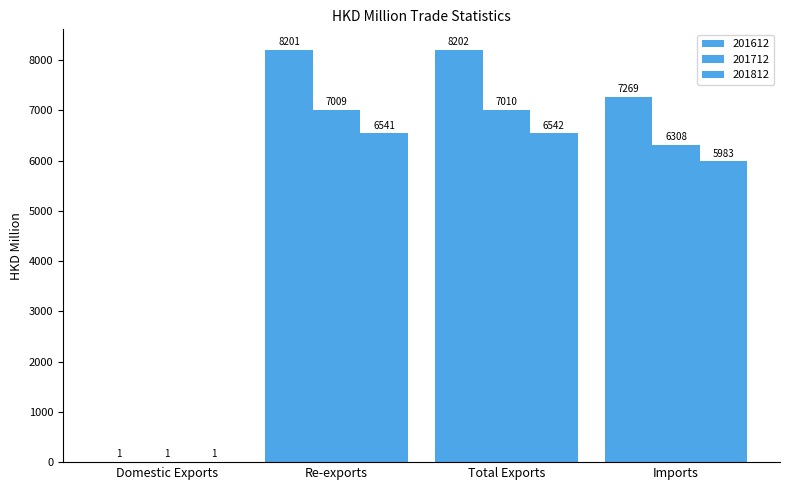

Are the bars grouped side by side (vs. stacked)?

Yes